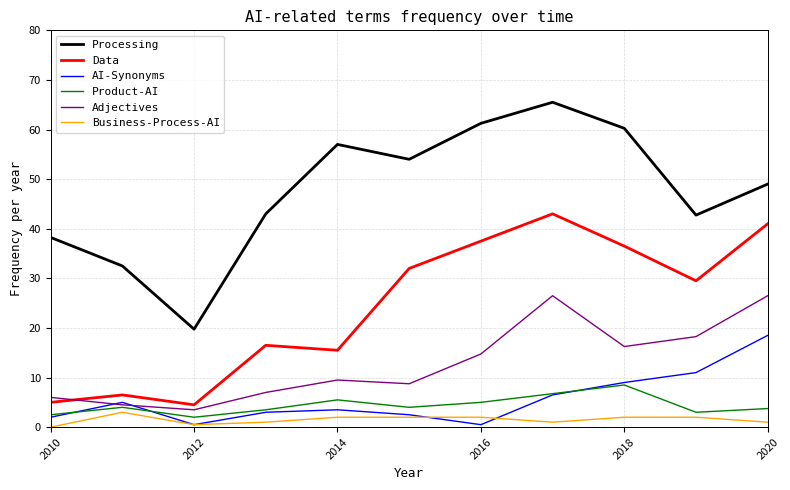

List the series in order of their peak value, lowest first.

Business-Process-AI, Product-AI, AI-Synonyms, Adjectives, Data, Processing